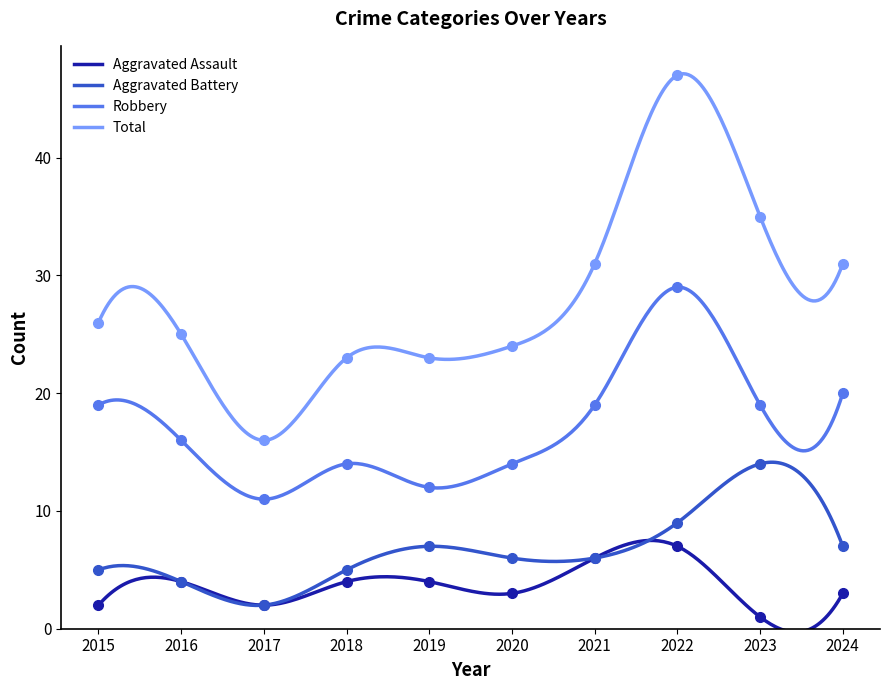

Is the value of Aggravated Assault at 2015 greater than the value of Total at 2018?

No